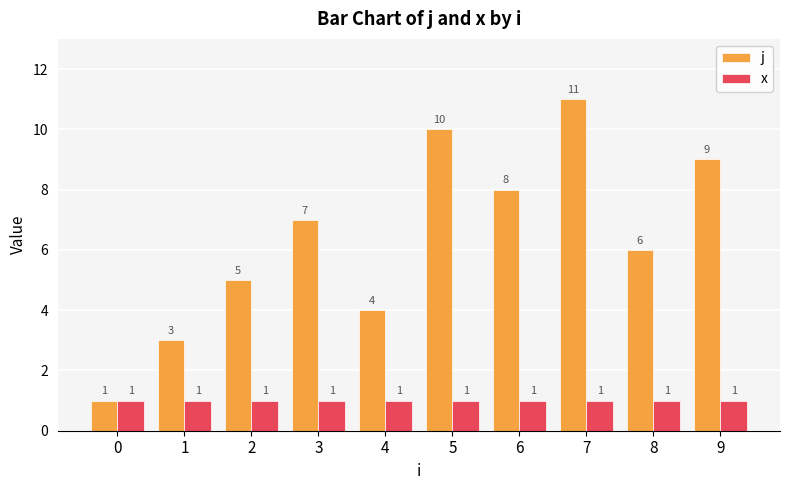

The value of x at 2 is 1. True or false?

True